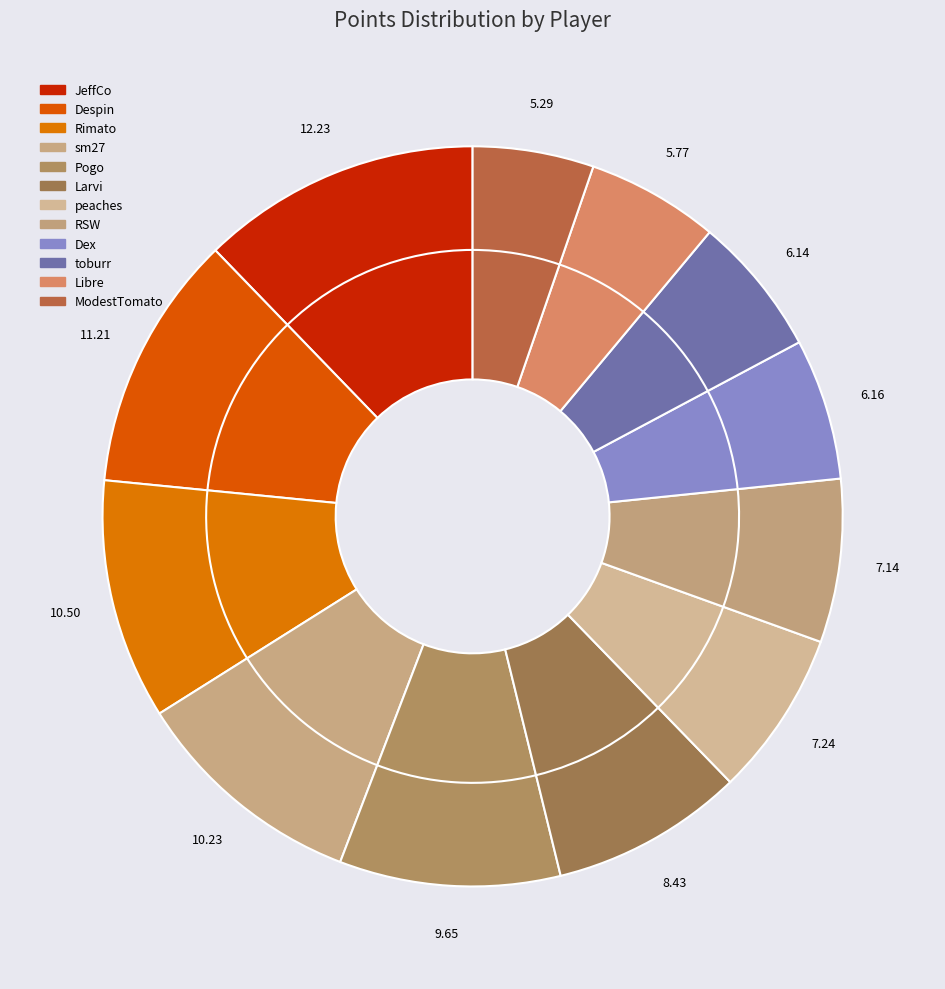

To the nearest percent, what portion does Libre represent?

6%